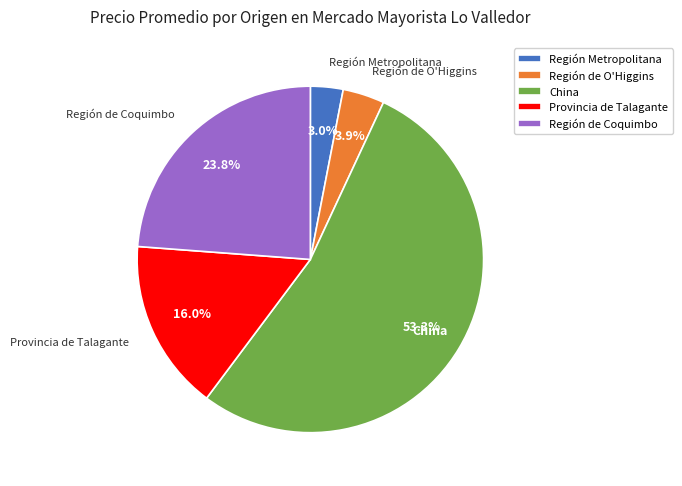

Do Región Metropolitana and Región de O'Higgins together represent more than half of the pie?

No